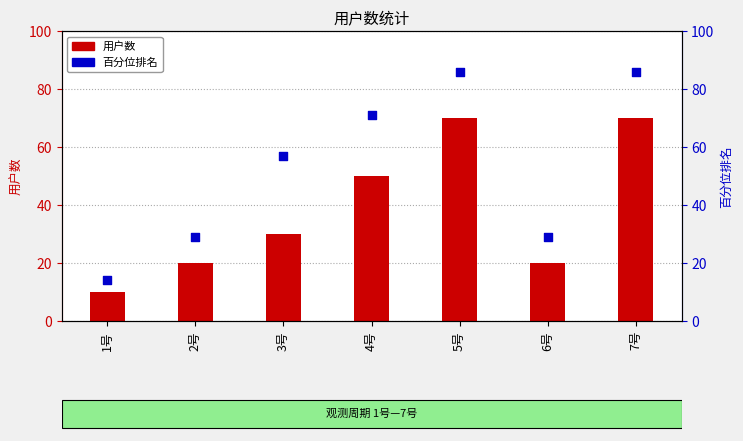

Which series has the widest spread of Y values?

百分位排名